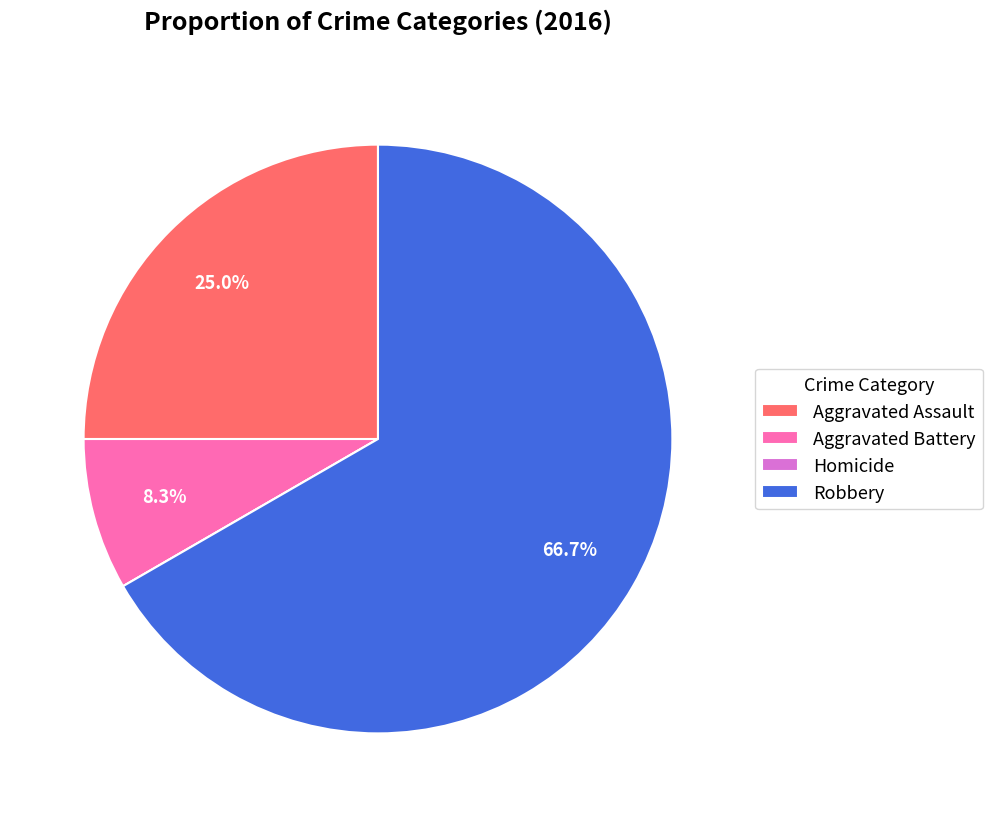

What is the majority slice?

Robbery